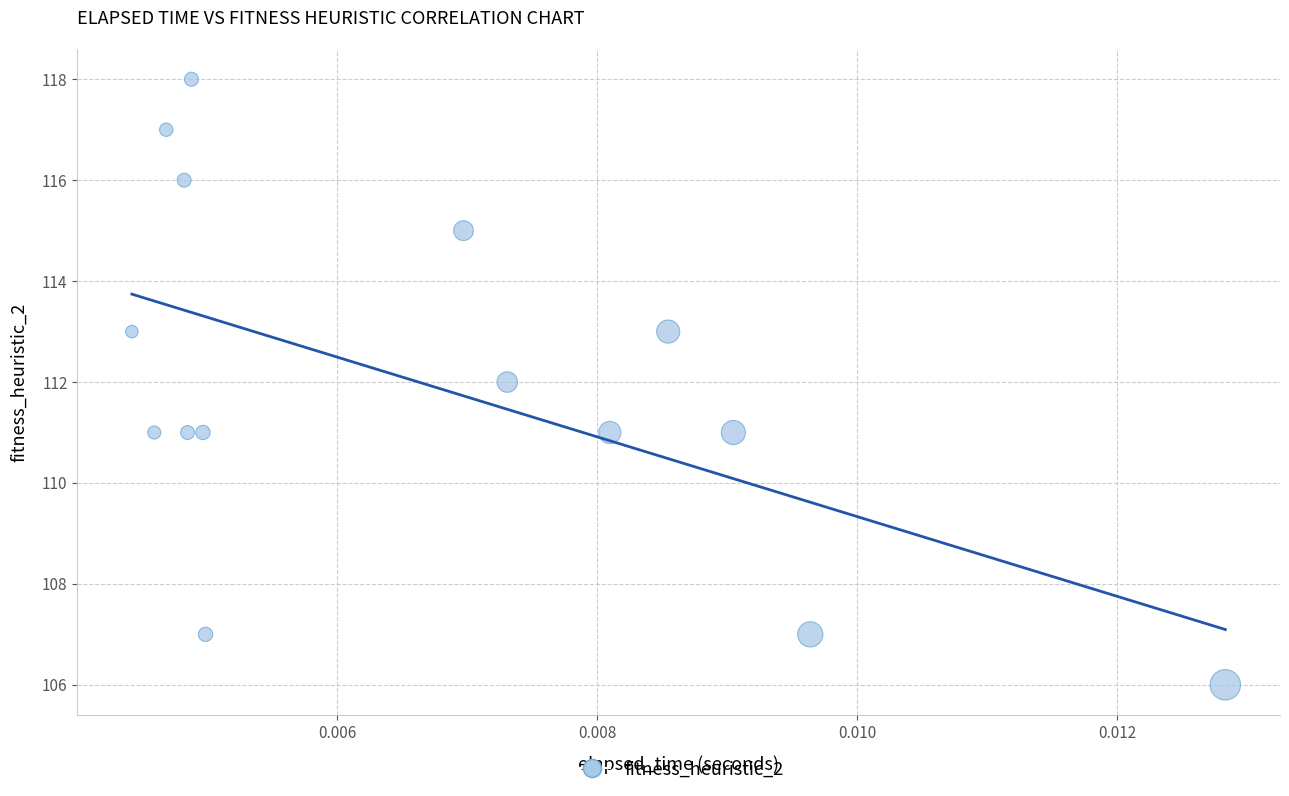

What is the range of Y values (max minus min)?

12